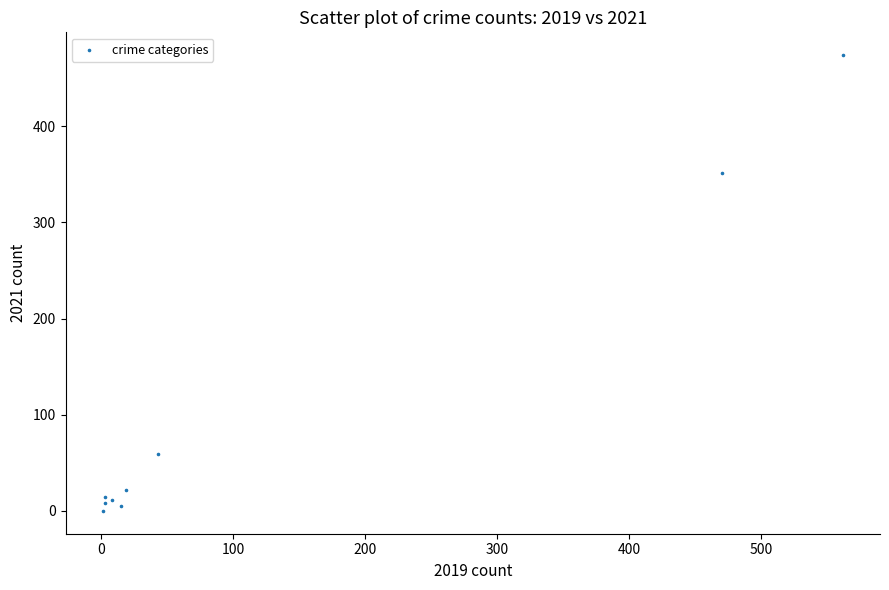

What Y value in the scatter plot is closest to 237?

351